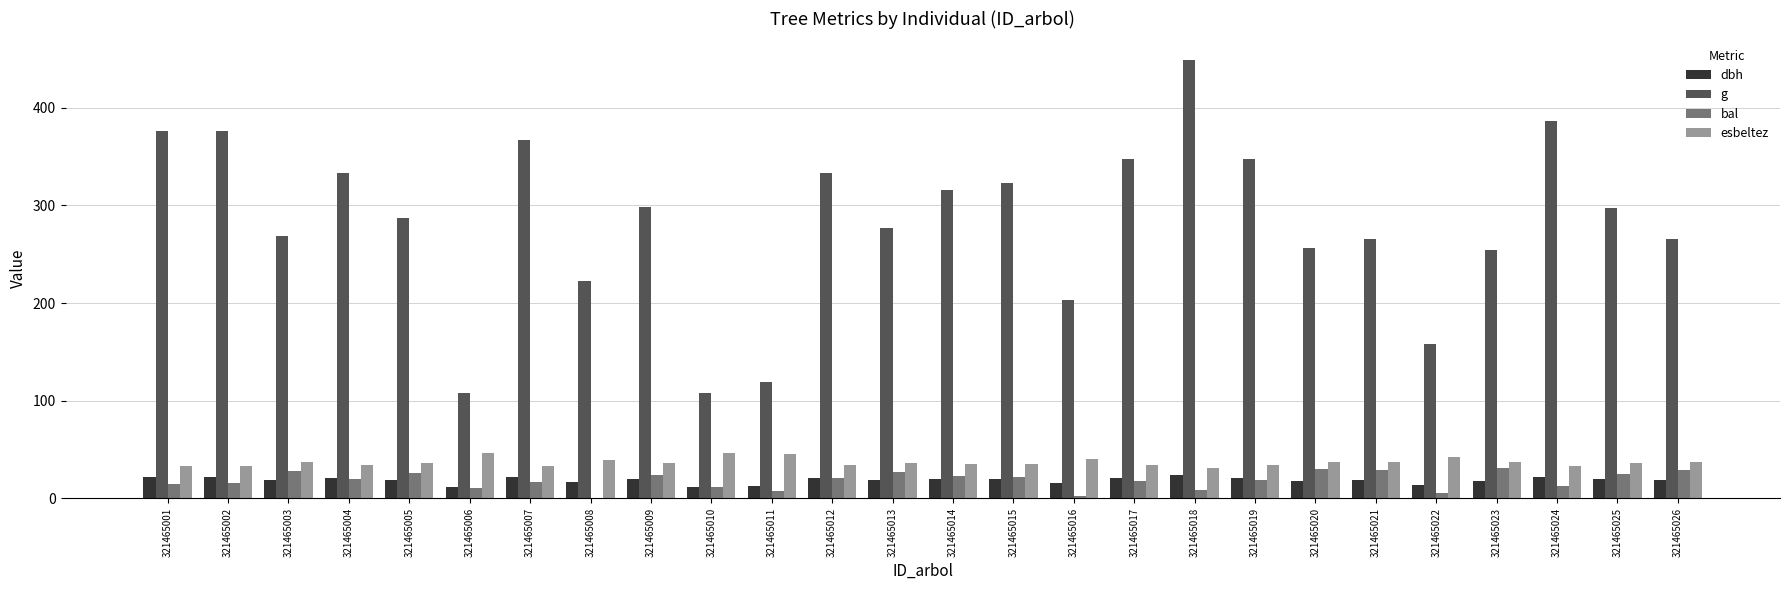

What is the sum of all g values?

7340.0